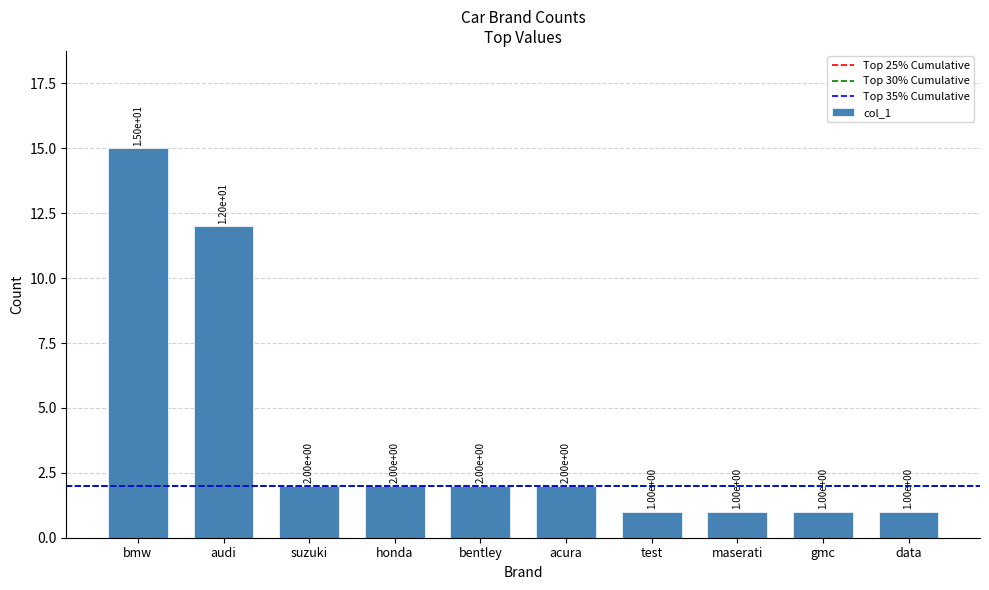

How many distinct data groups are displayed?

1